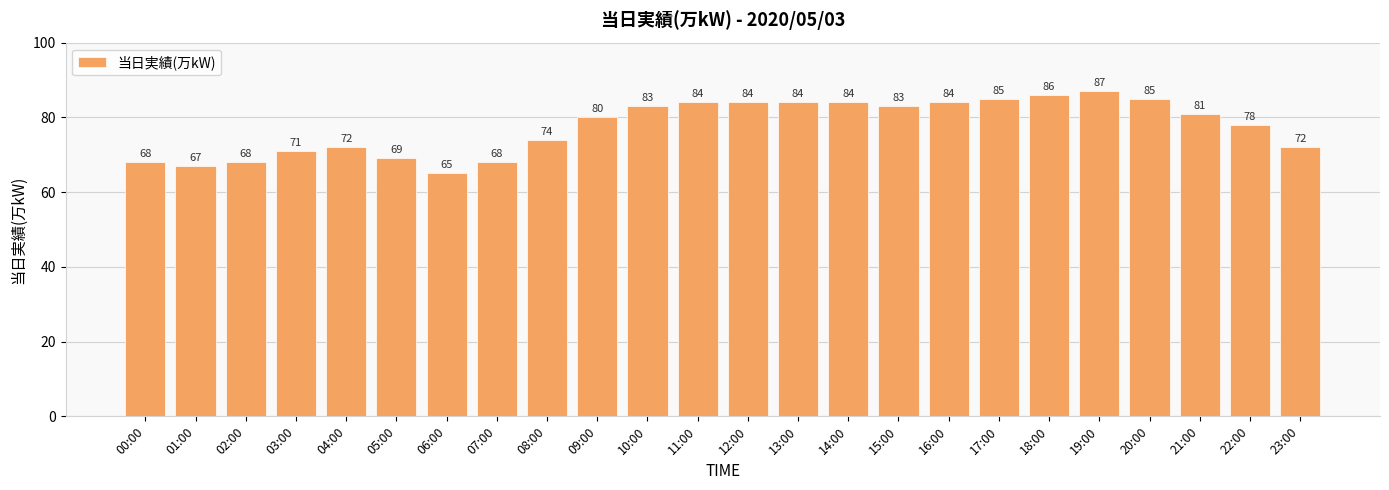

The value at 16:00 is 26. True or false?

False